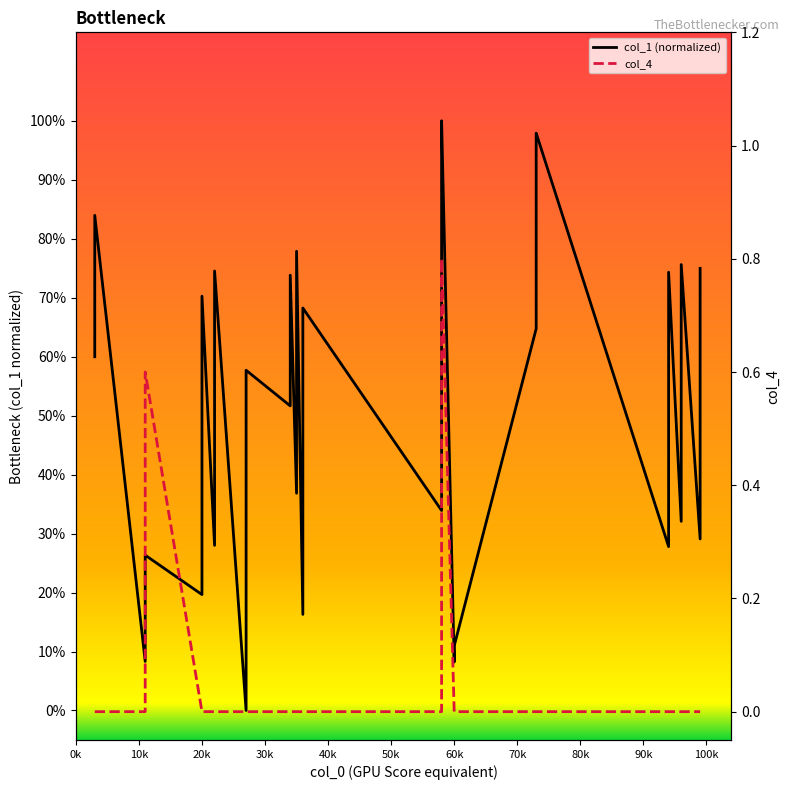

Reading left to right, what are all the values shown in this chart?

col_1 (normalized): 0.6	0.8	0.1	0.3	0.2	0.7	0.3	0.7	0.0	0.6	0.5	0.7	0.4	0.8	0.2	0.7	0.3	0.5	0.8	1.0	0.1	0.1	0.6	1.0	1.0	0.3	0.7	0.3	0.8	0.3	0.7
col_4: 0.0	0.0	0.0	0.6	0.0	0.0	0.0	0.0	0.0	0.0	0.0	0.0	0.0	0.0	0.0	0.0	0.0	0.0	0.0	0.8	0.0	0.0	0.0	0.0	0.0	0.0	0.0	0.0	0.0	0.0	0.0